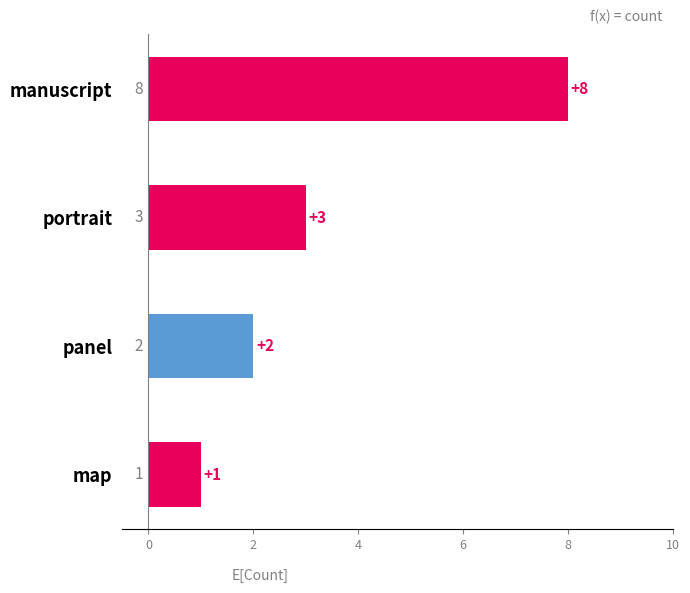

What is the difference between the maximum and minimum values?

7